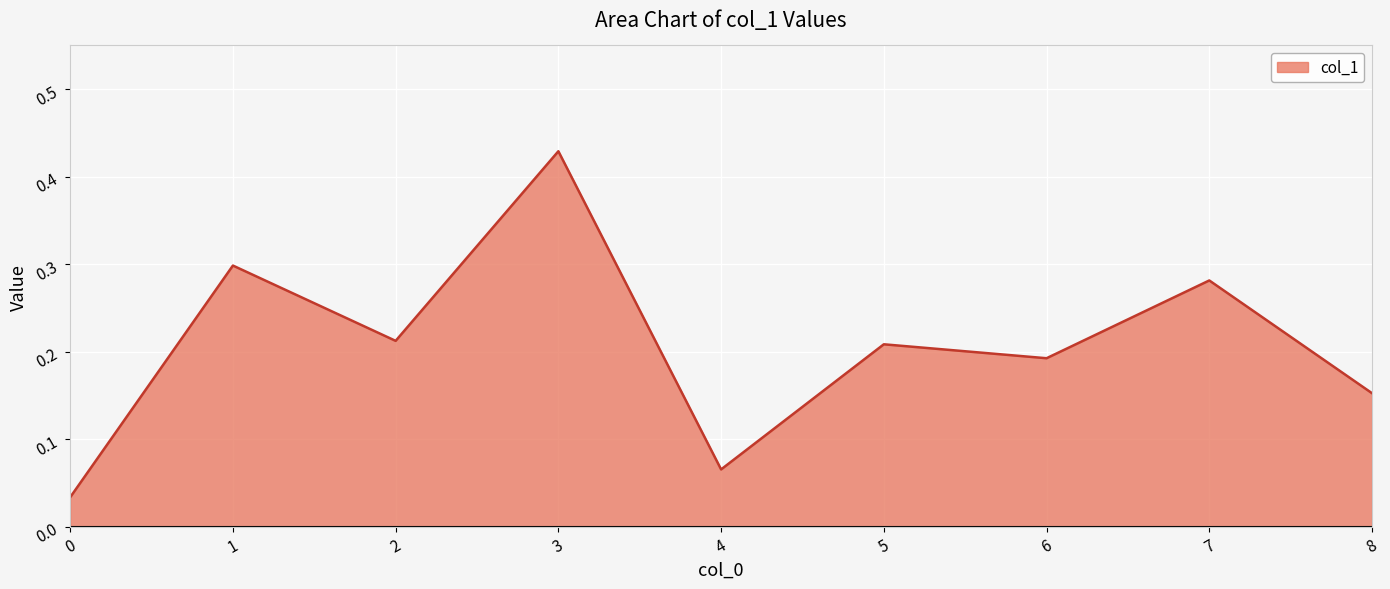

How many lines are shown in the chart?

1